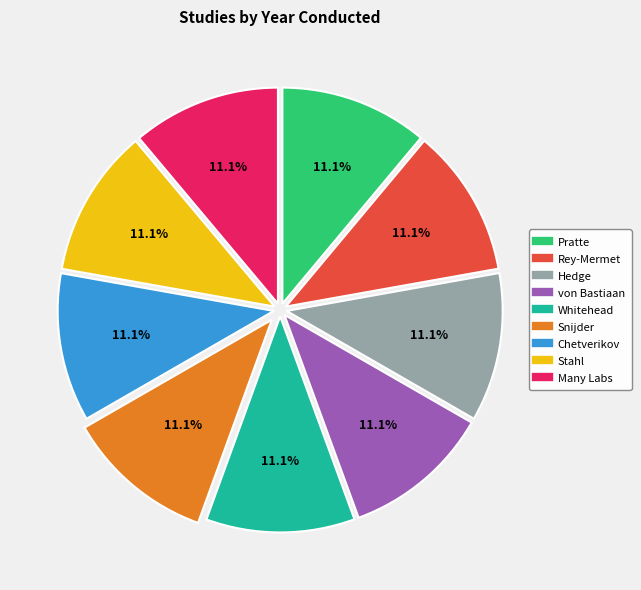

True or false: Snijder accounts for 11% of the total.

True